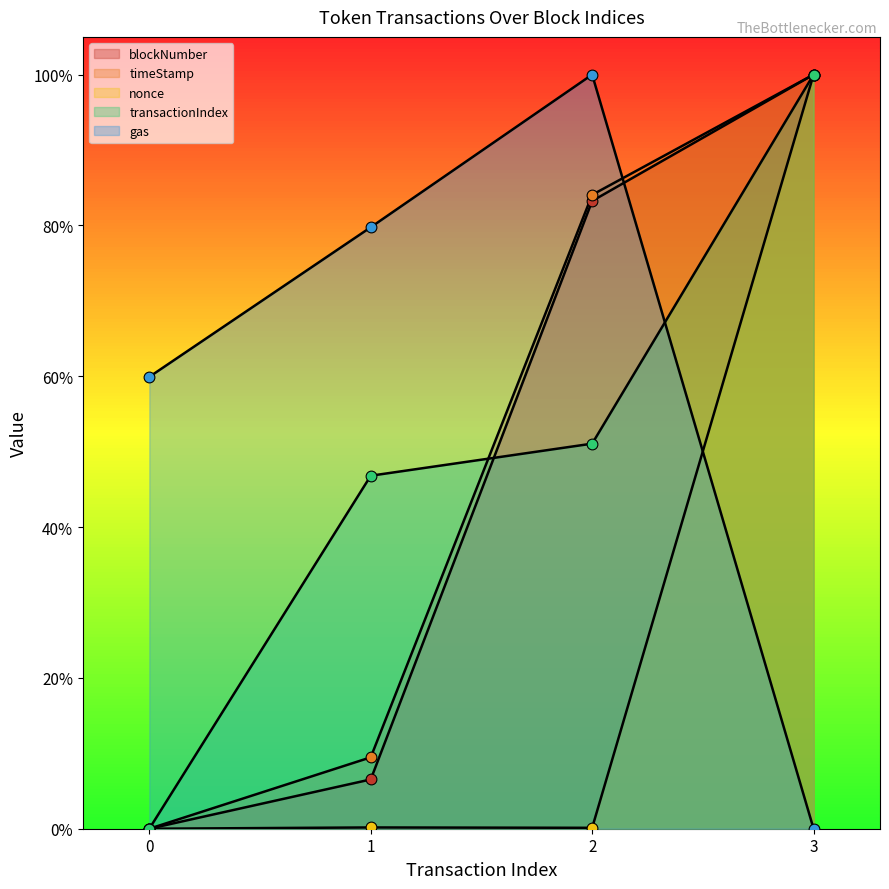

At how many categories does at least one series exceed 0?

4